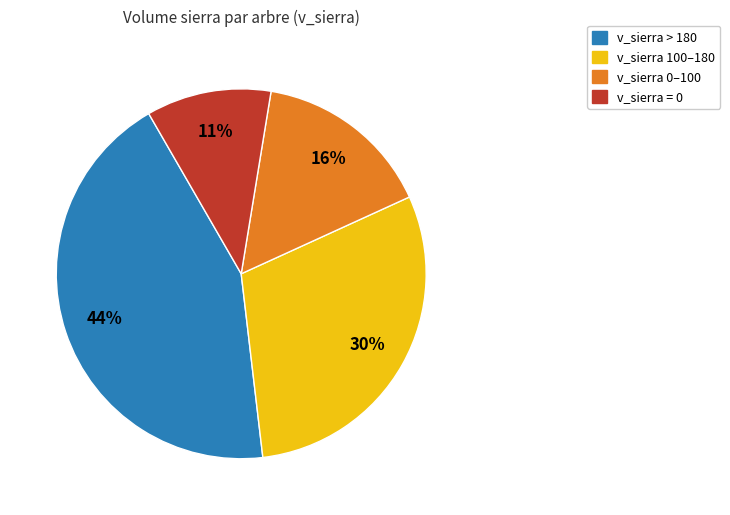

Is it true that v_sierra 0–100 is 23% of the pie?

False